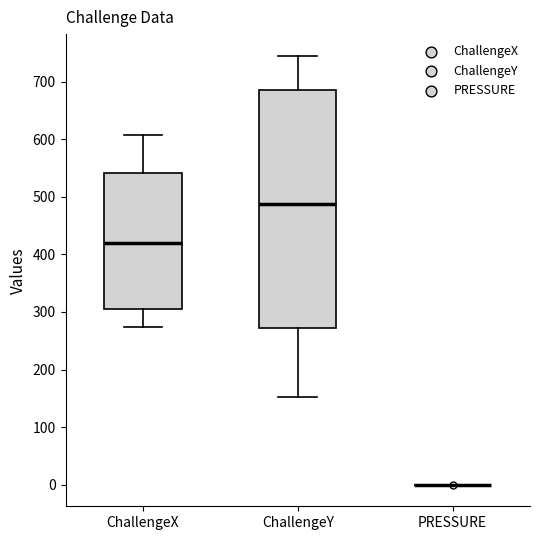

Reading left to right, read every box against the y-axis: the position of its median line, the range the box covers, and the ends of its whiskers. The values are not printed on the chart, so give them approximately, as read against the axis.

ChallengeX: median 420, box 300 to 540, whiskers 270 to 610
ChallengeY: median 490, box 270 to 680, whiskers 150 to 750
PRESSURE: box collapsed to a line at 0, whiskers 0 to 0